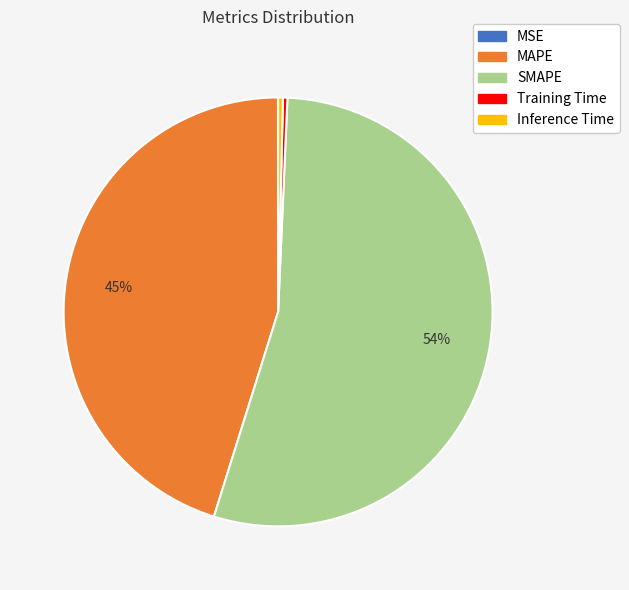

Which has a higher value, MAPE or SMAPE?

SMAPE